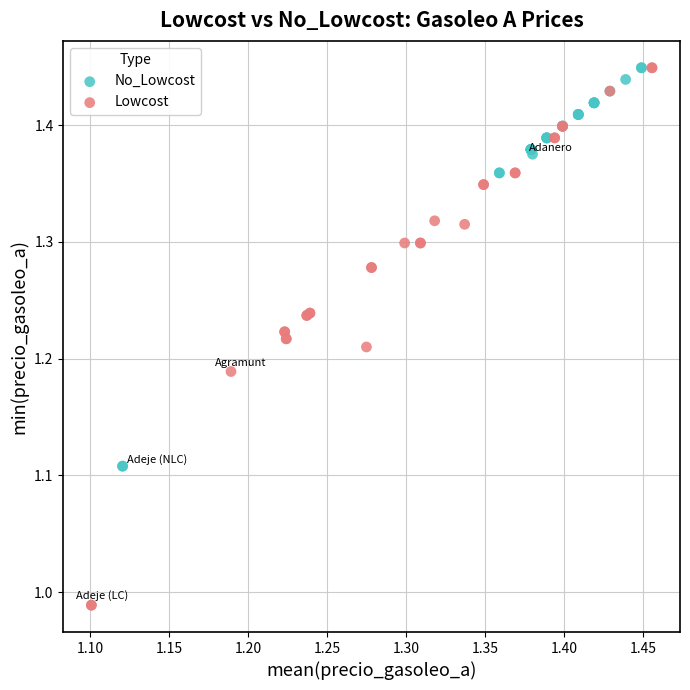

Which series has the widest spread of Y values?

Lowcost